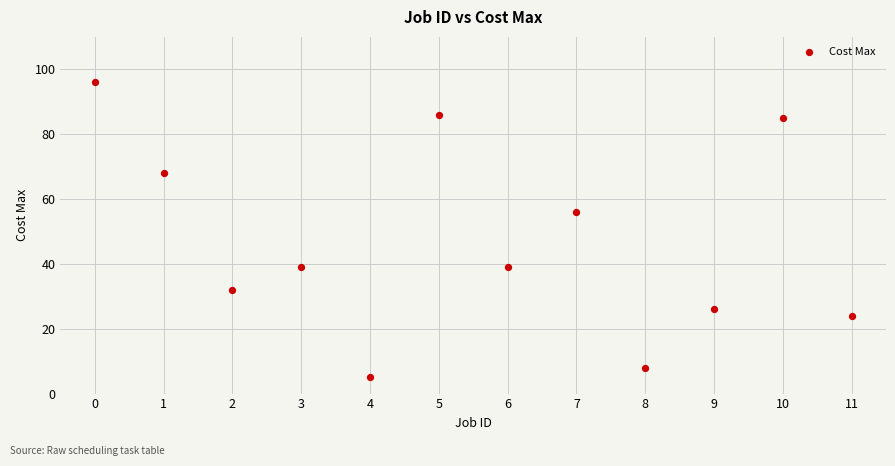

What is the average Y value?

47